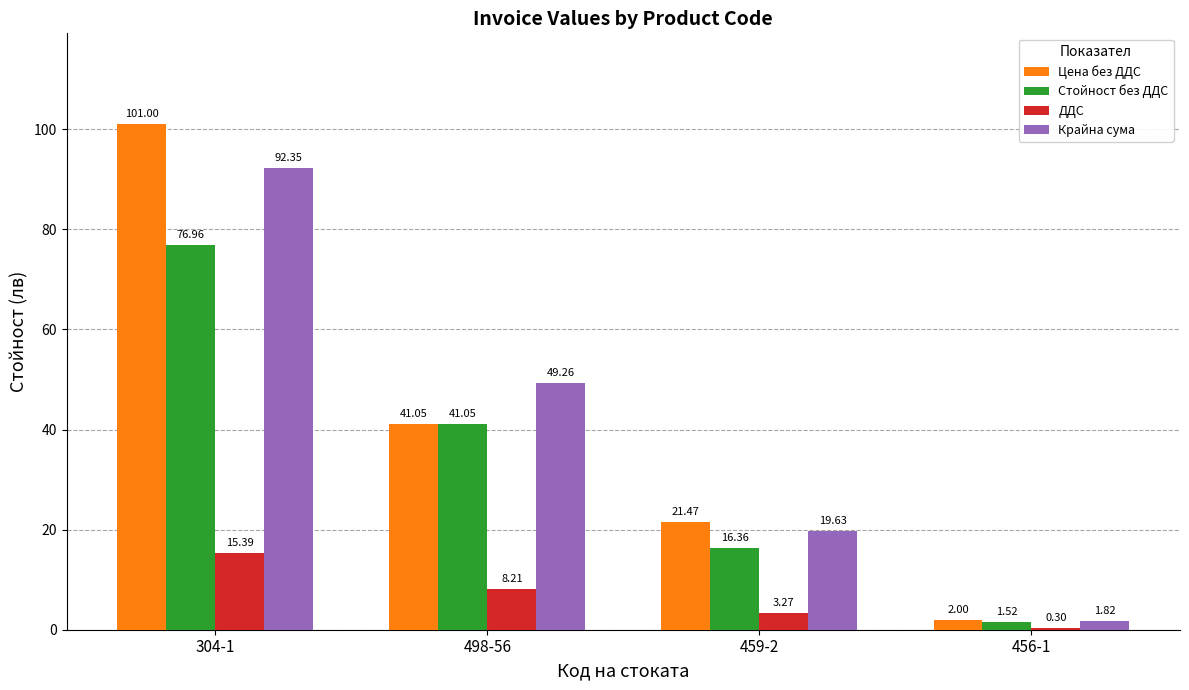

Where is Крайна сума nearest to the value 47?

498-56